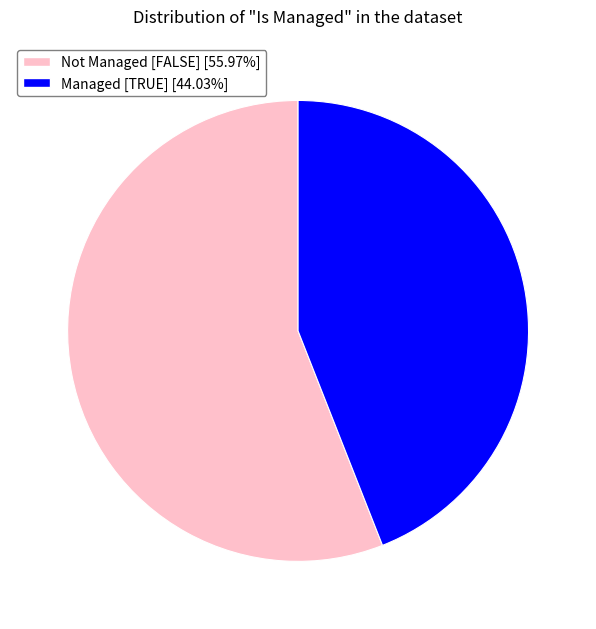

How many slices are in this pie chart?

2